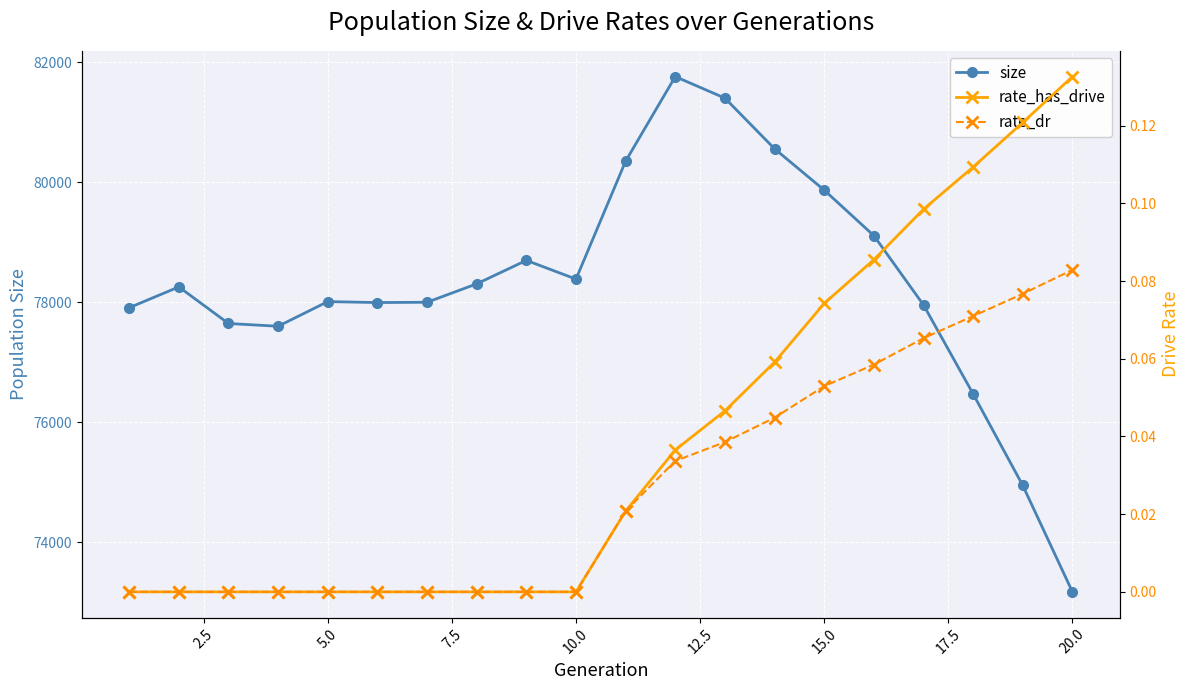

How many interior local valleys does the size series have?

3